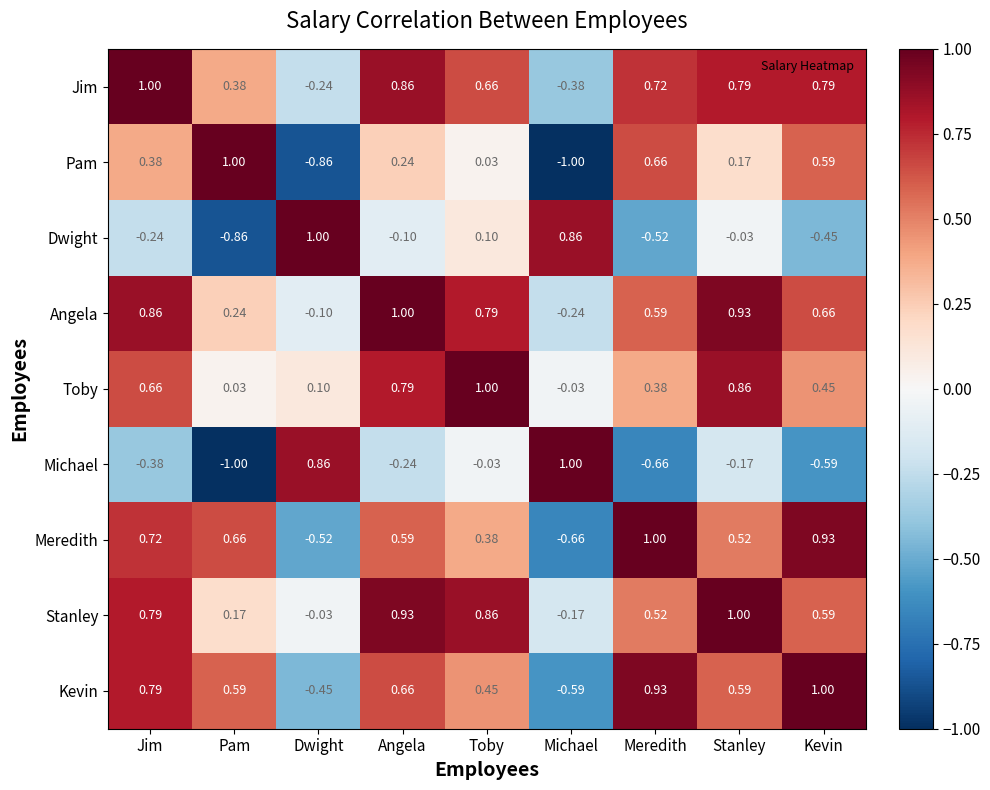

At which label is Dwight closest to 0?

Stanley